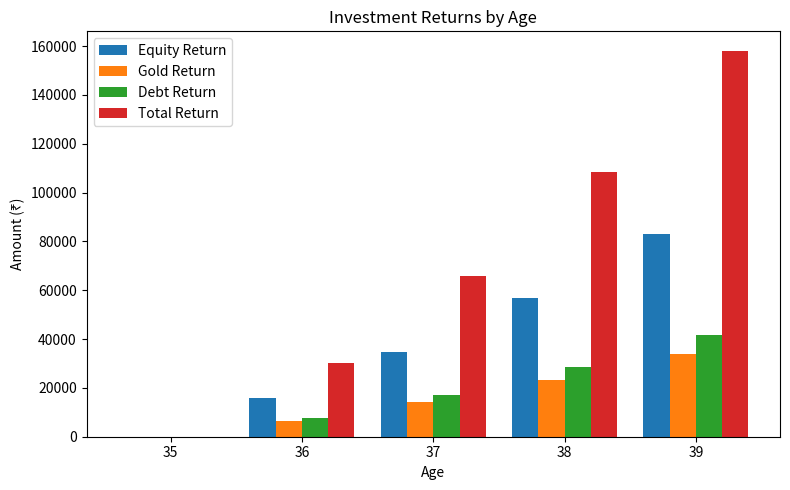

What is the difference between the Equity Return values at 37 and 38?

22264